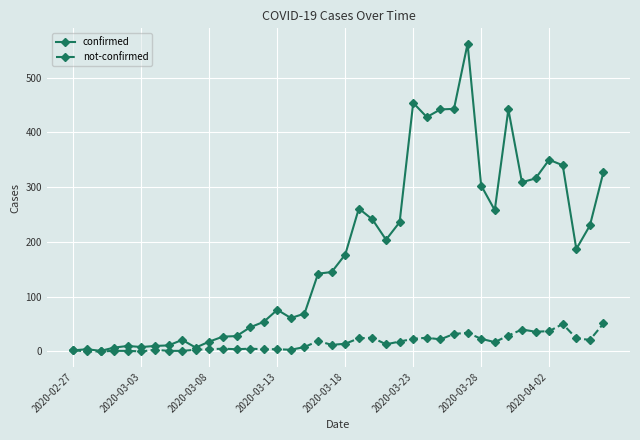

Which series has the largest range (max minus min)?

confirmed